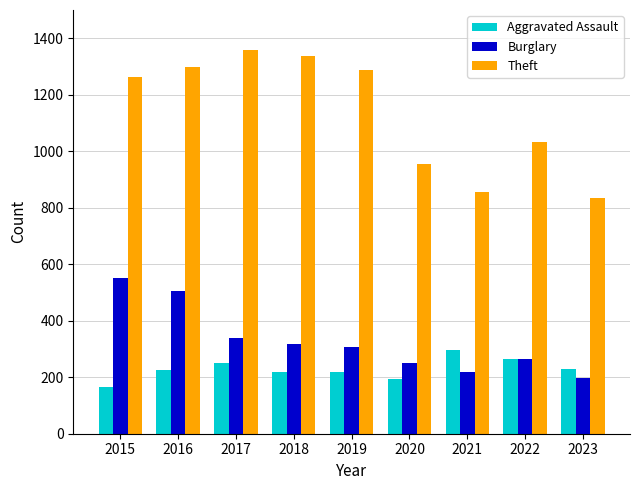

At how many categories does at least one series exceed 375?

9